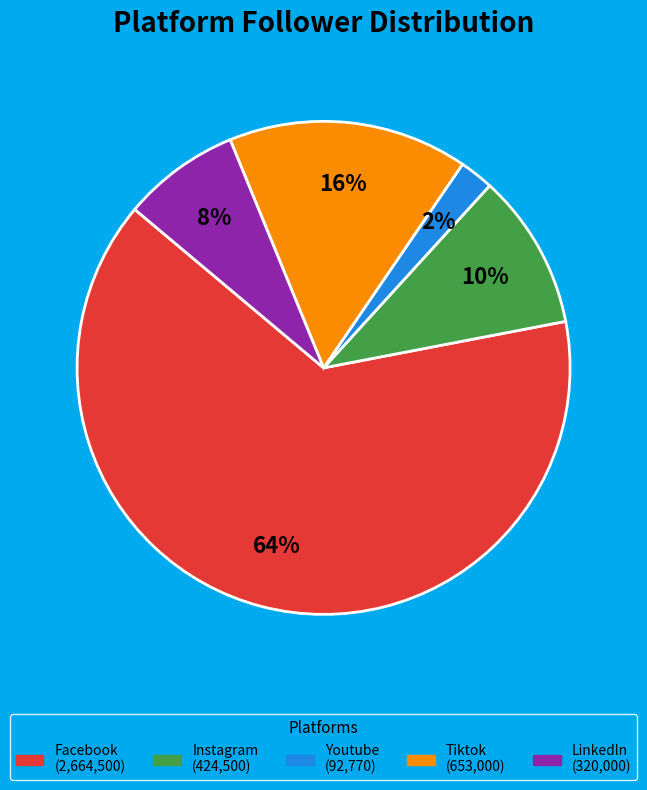

To the nearest percent, what is the difference between the largest and smallest slice percentages?

62%